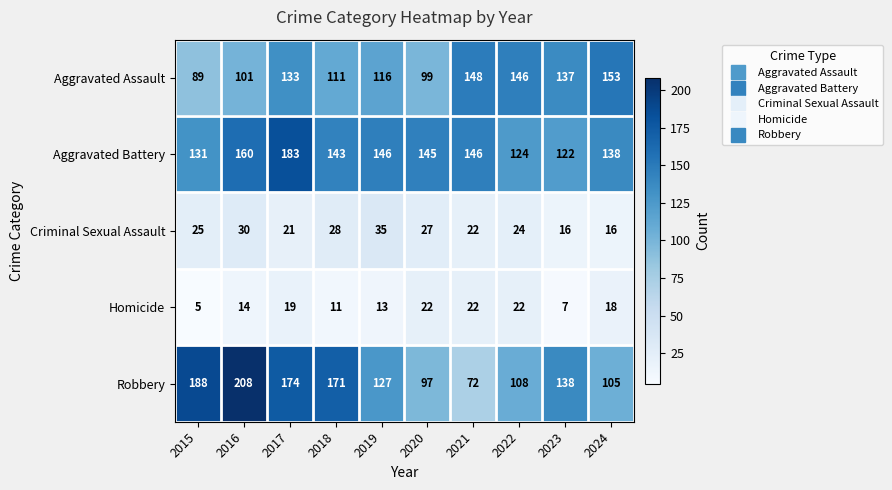

Is it true that Aggravated Assault equals 148 at 2021?

True